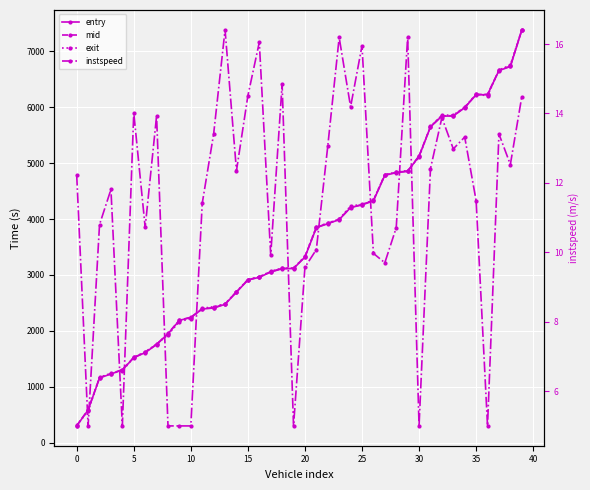

How many lines are shown in the chart?

4